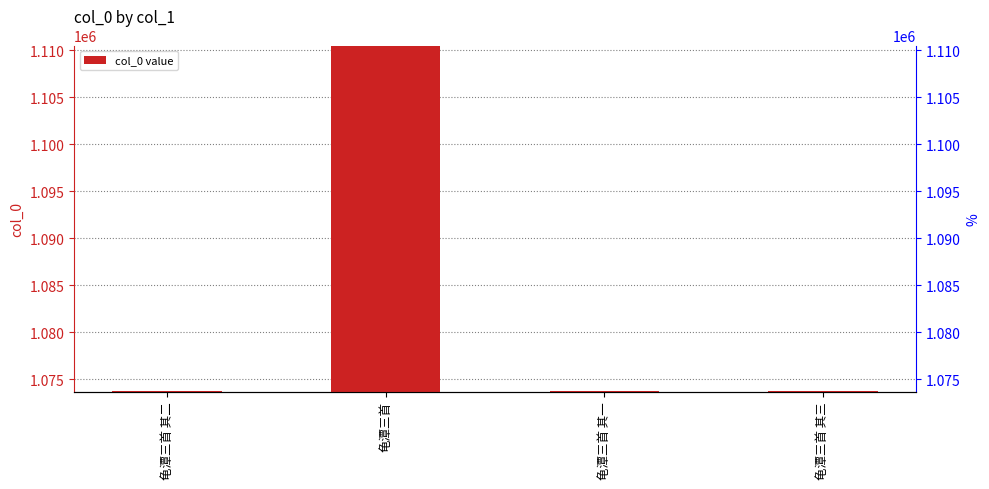

How many bars are there in total?

4